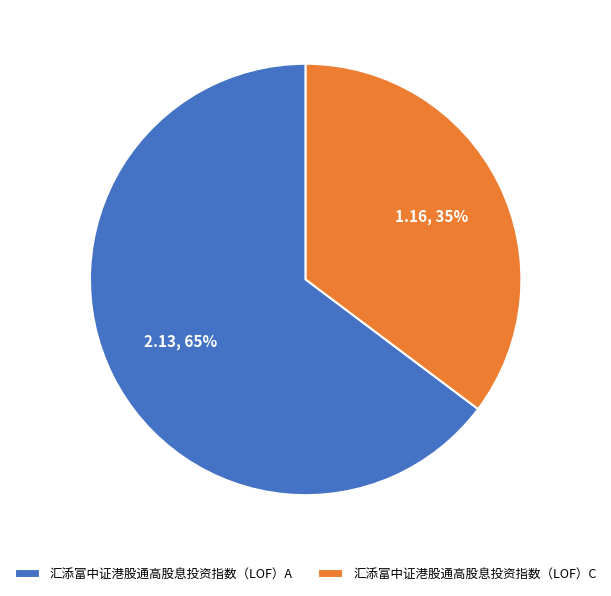

Between 汇添富中证港股通高股息投资指数（LOF）C and 汇添富中证港股通高股息投资指数（LOF）A, which is larger?

汇添富中证港股通高股息投资指数（LOF）A